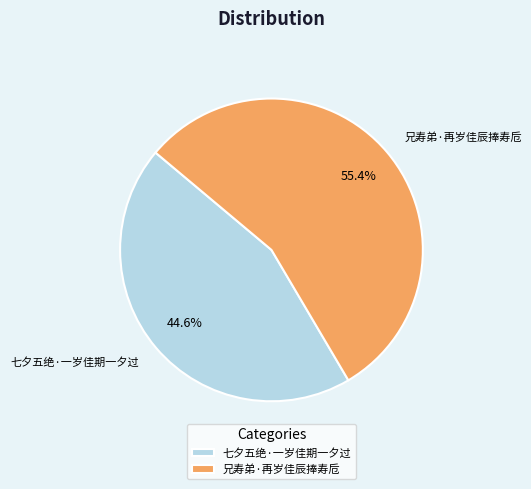

The 兄寿弟·再岁佳辰捧寿卮 slice represents 65% of the pie. True or false?

False